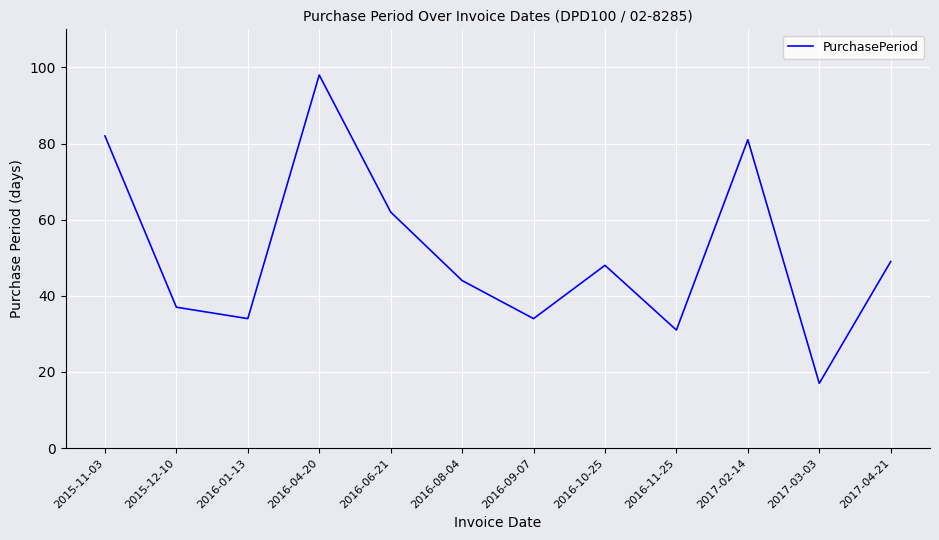

How many series are shown in this chart?

1